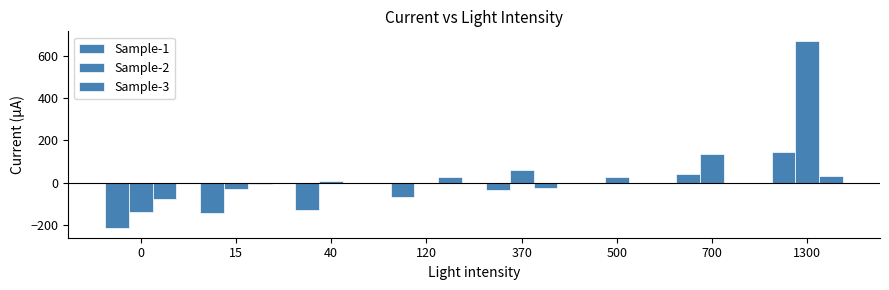

Is the value of Sample-2 at 700 greater than the value of Sample-1 at 40?

Yes